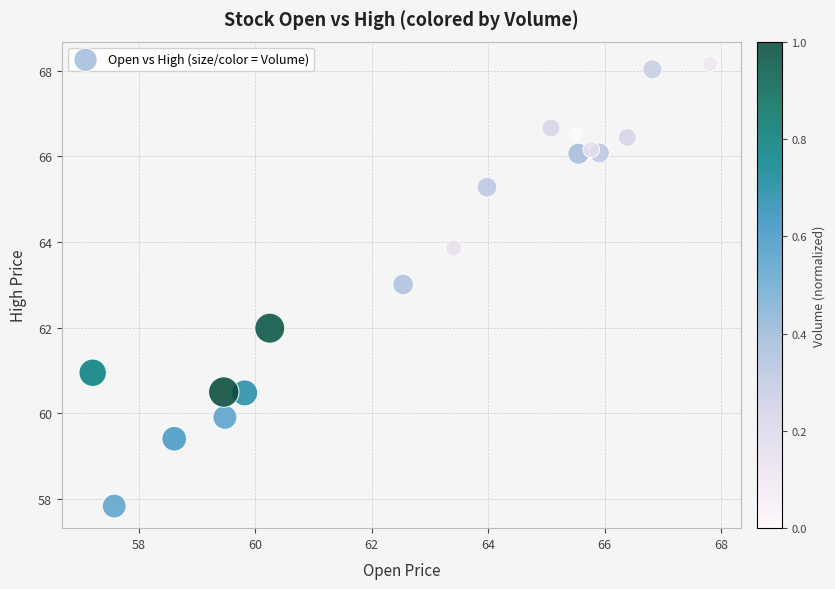

What is the range of Y values (max minus min)?

10.3